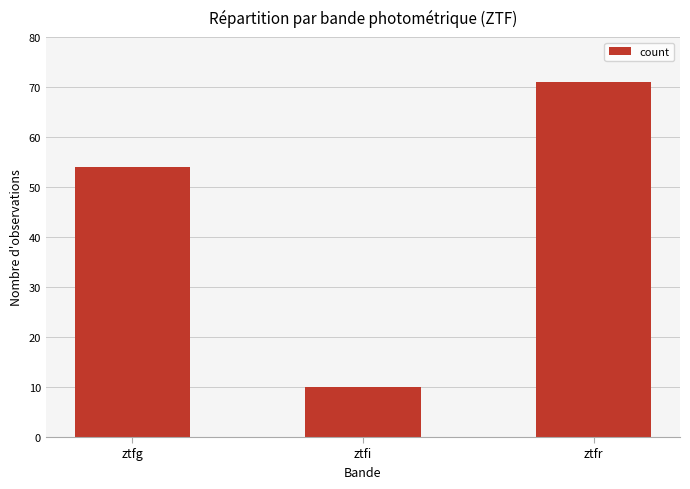

Reading left to right, what are all the values shown in this chart?

54	10	71